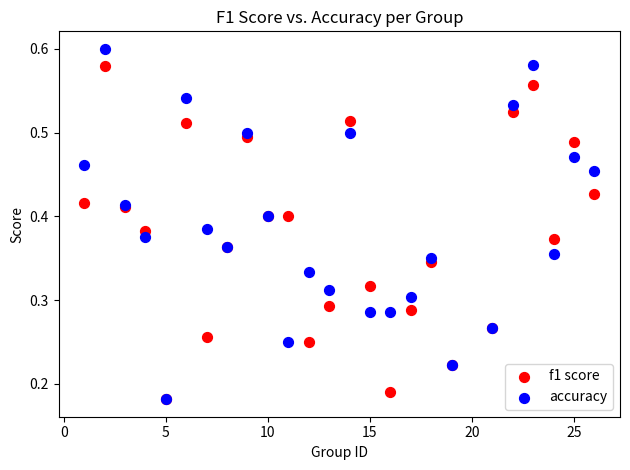

What are all the series names shown in the legend?

f1 score, accuracy